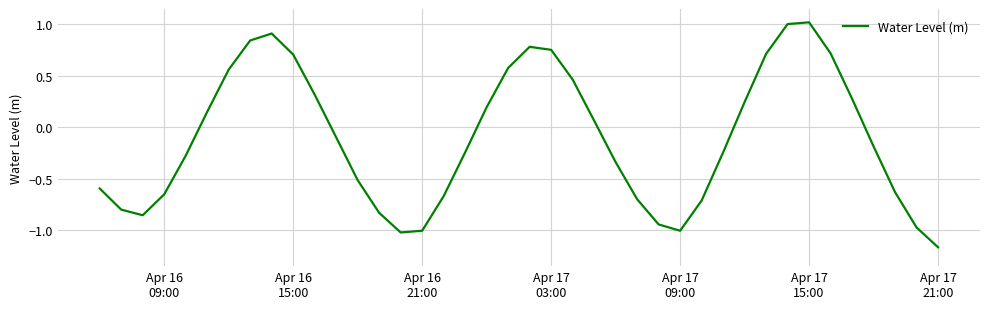

How many points are higher than both their immediate neighbors (excluding endpoints)?

3